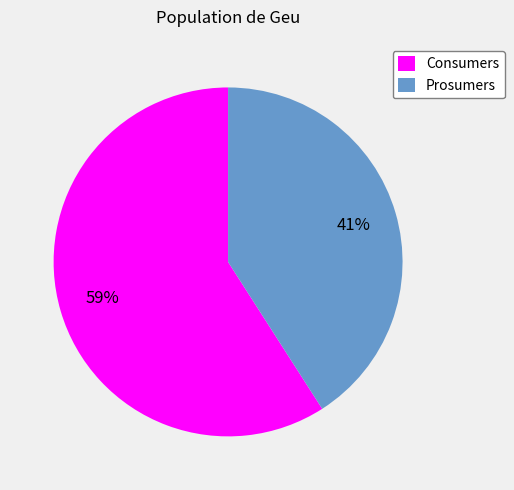

How many segments does this pie chart have?

2